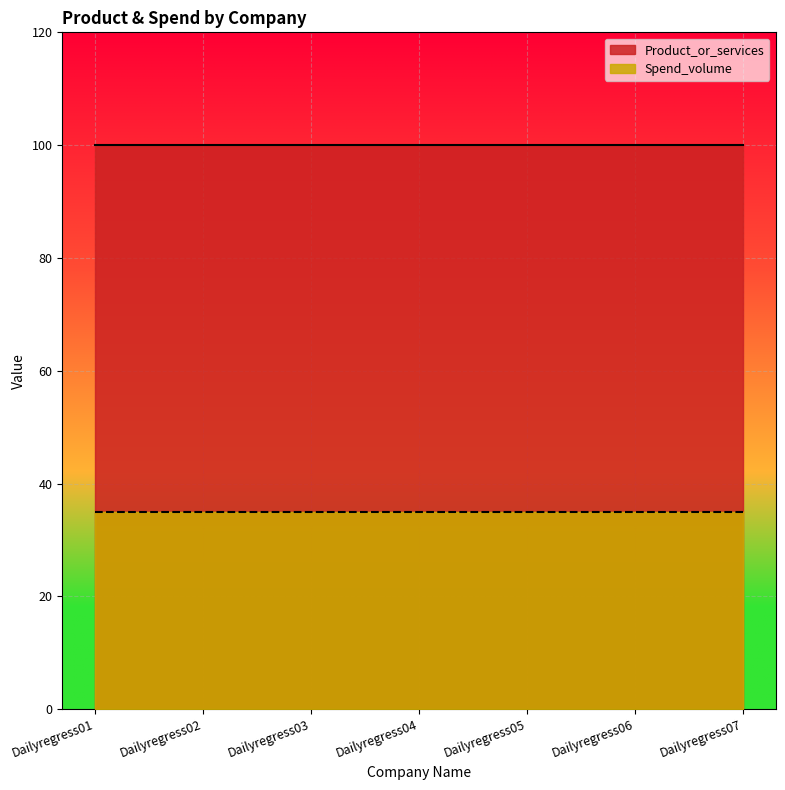

True or false: Product_or_services and Spend_volume intersect in this chart.

False